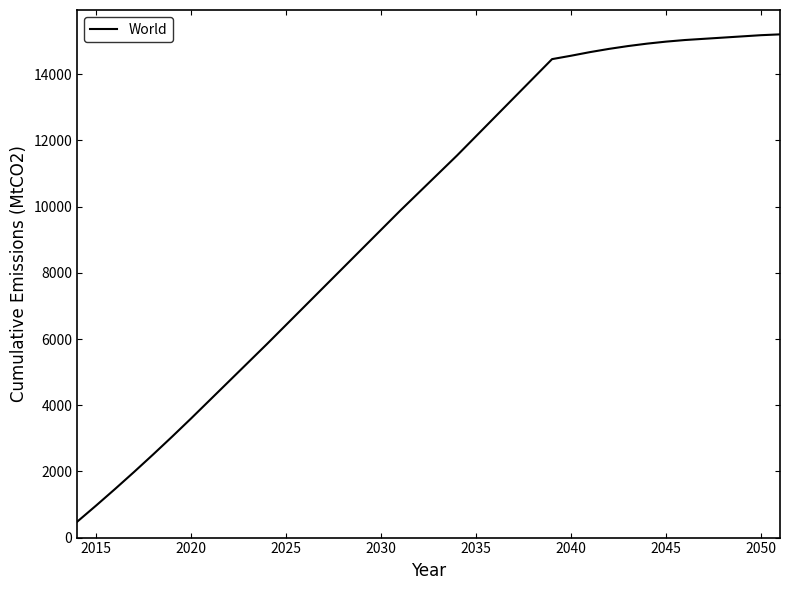

What is the difference between the maximum and minimum values?

14725.5